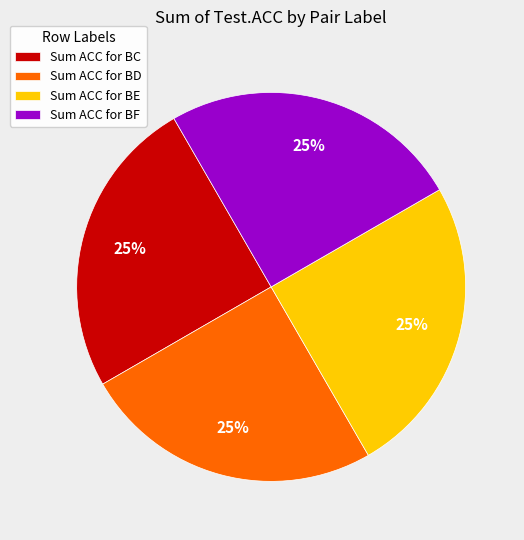

The Sum ACC for BE slice represents 25% of the pie. True or false?

True